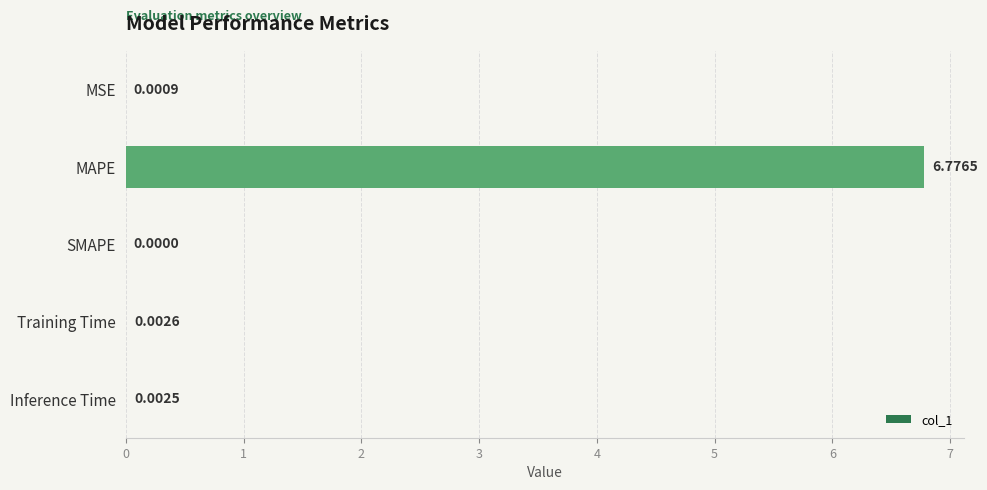

Where is the data nearest to the value 3?

Training Time